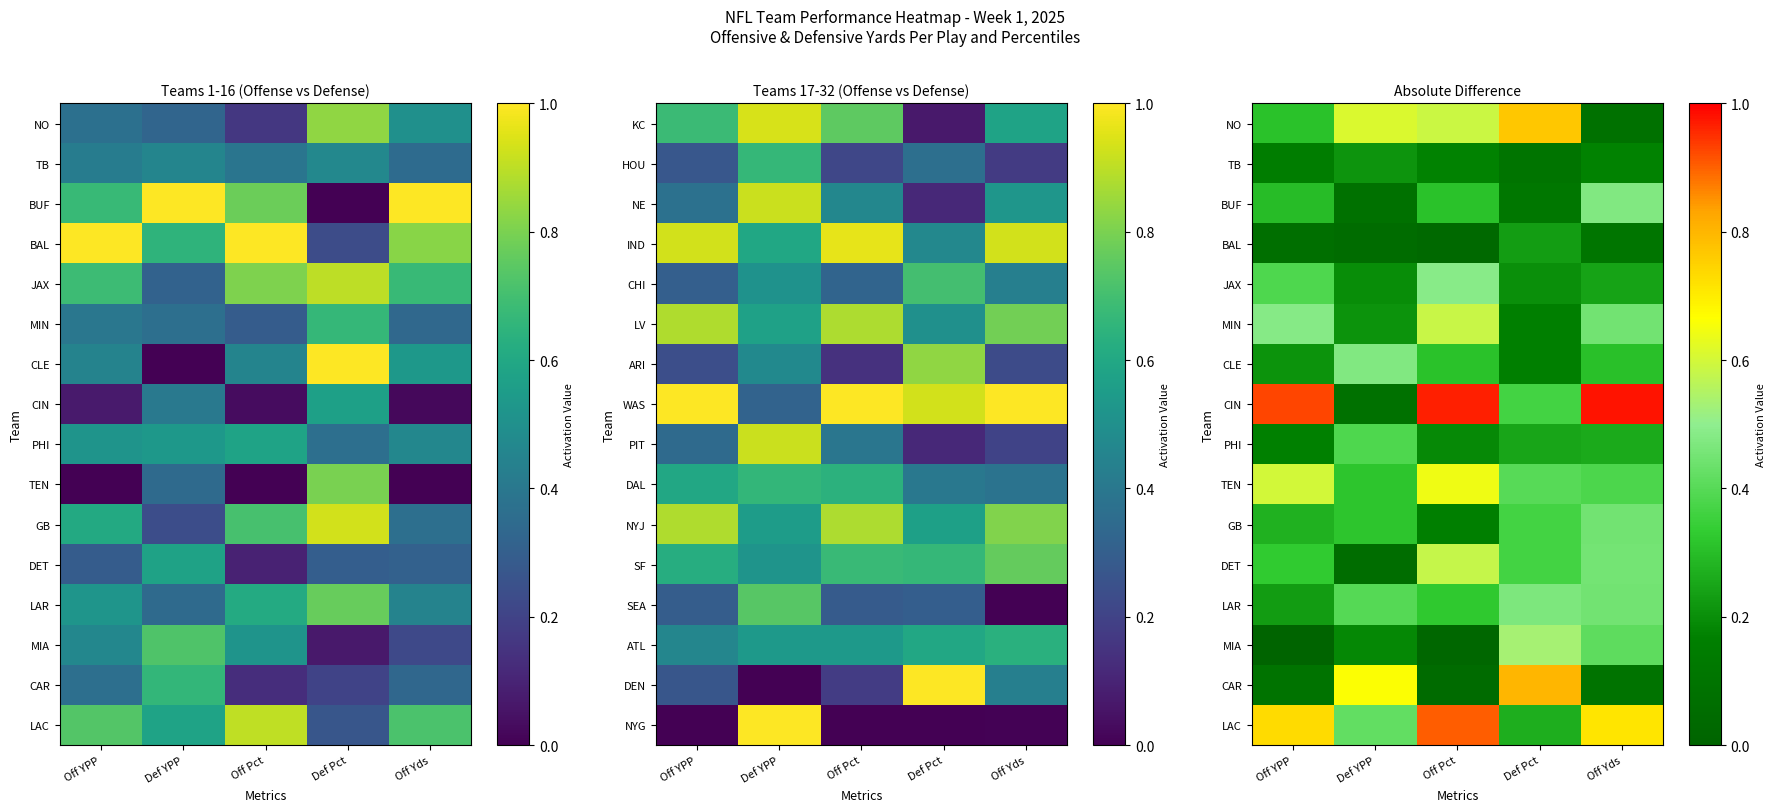

Between Off YPP and Def YPP, which is larger?

Def YPP